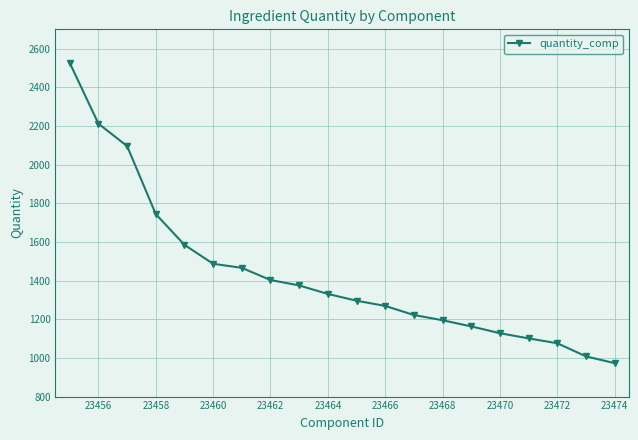

Does the chart display data point markers on the line(s)?

Yes